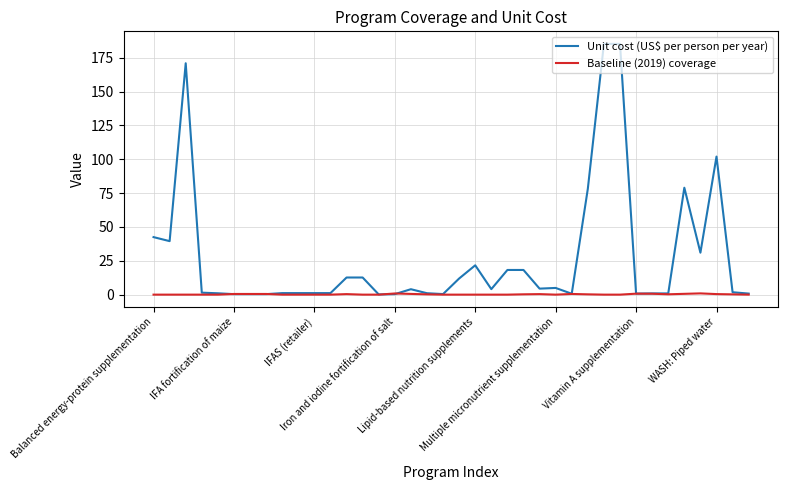

How many lines are shown in the chart?

2